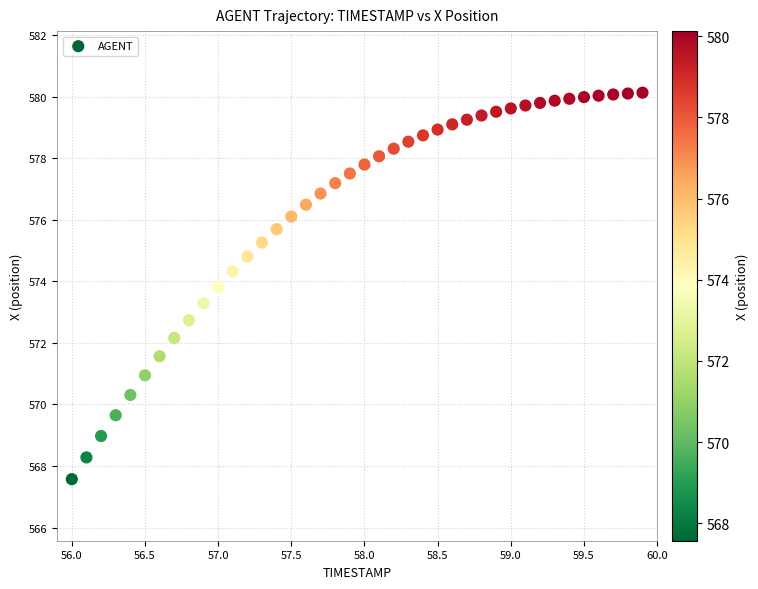

What is the range of Y values (max minus min)?

12.6